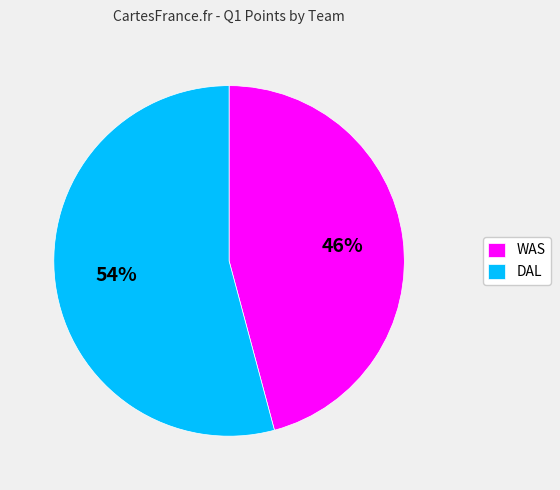

How many segments does this pie chart have?

2